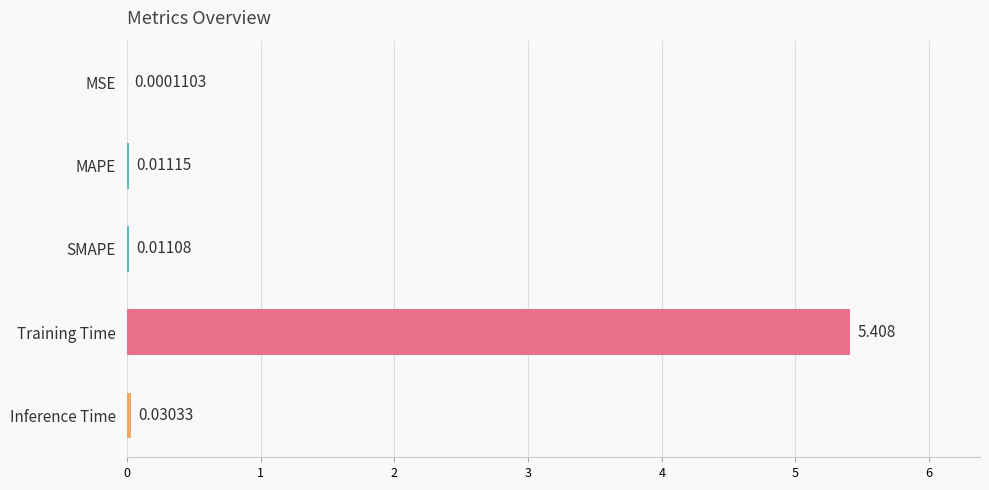

At which label is the value closest to 2?

Inference Time